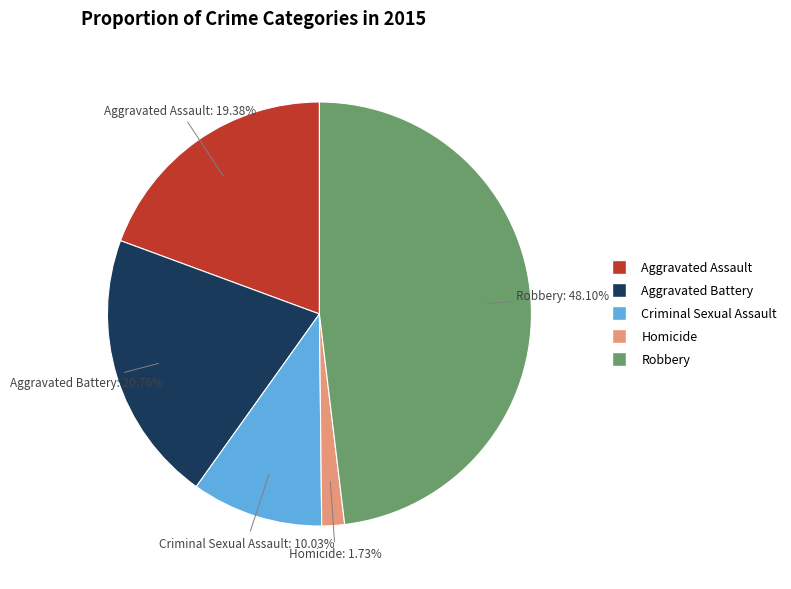

To the nearest percent, what portion does Criminal Sexual Assault represent?

10%